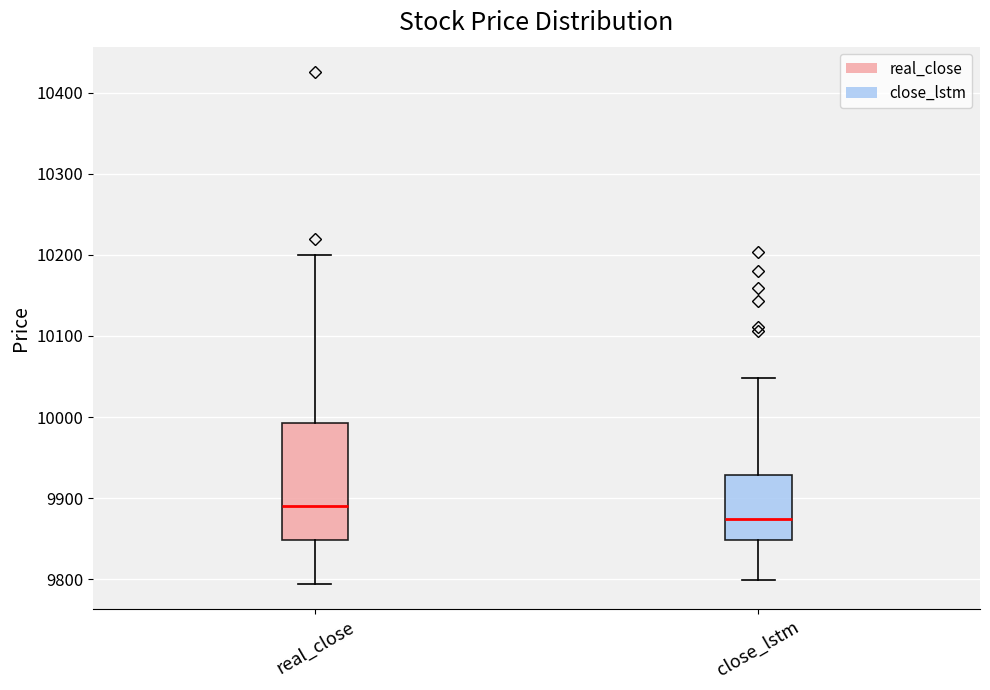

Reading left to right, read every box against the y-axis: the position of its median line, the range the box covers, and the ends of its whiskers. The values are not printed on the chart, so give them approximately, as read against the axis.

real_close: median 9890, box 9850 to 9990, whiskers 9800 to 10200
close_lstm: median 9880, box 9850 to 9930, whiskers 9800 to 10050